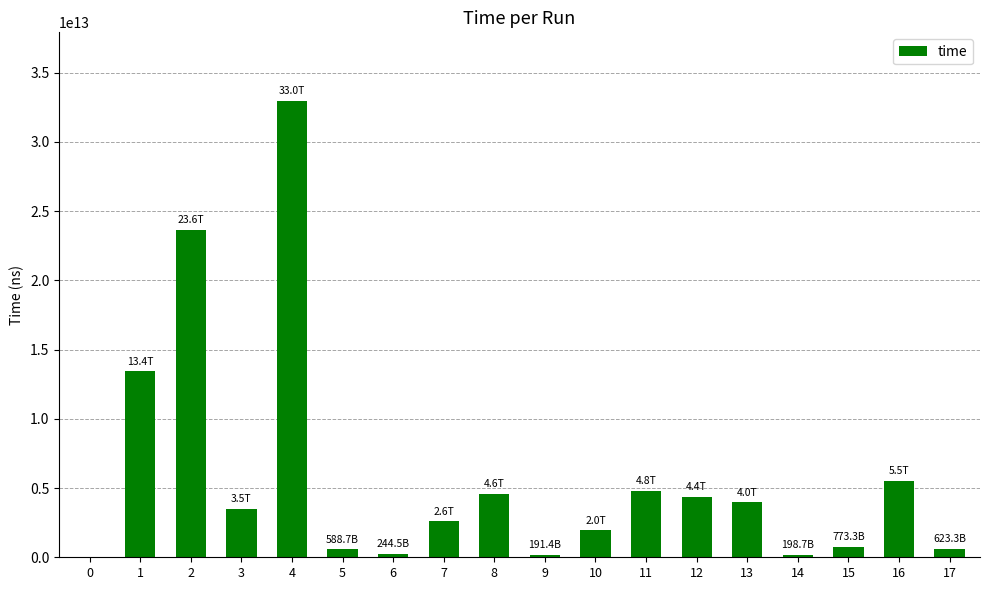

The value at 3 is 3494286265286. True or false?

True